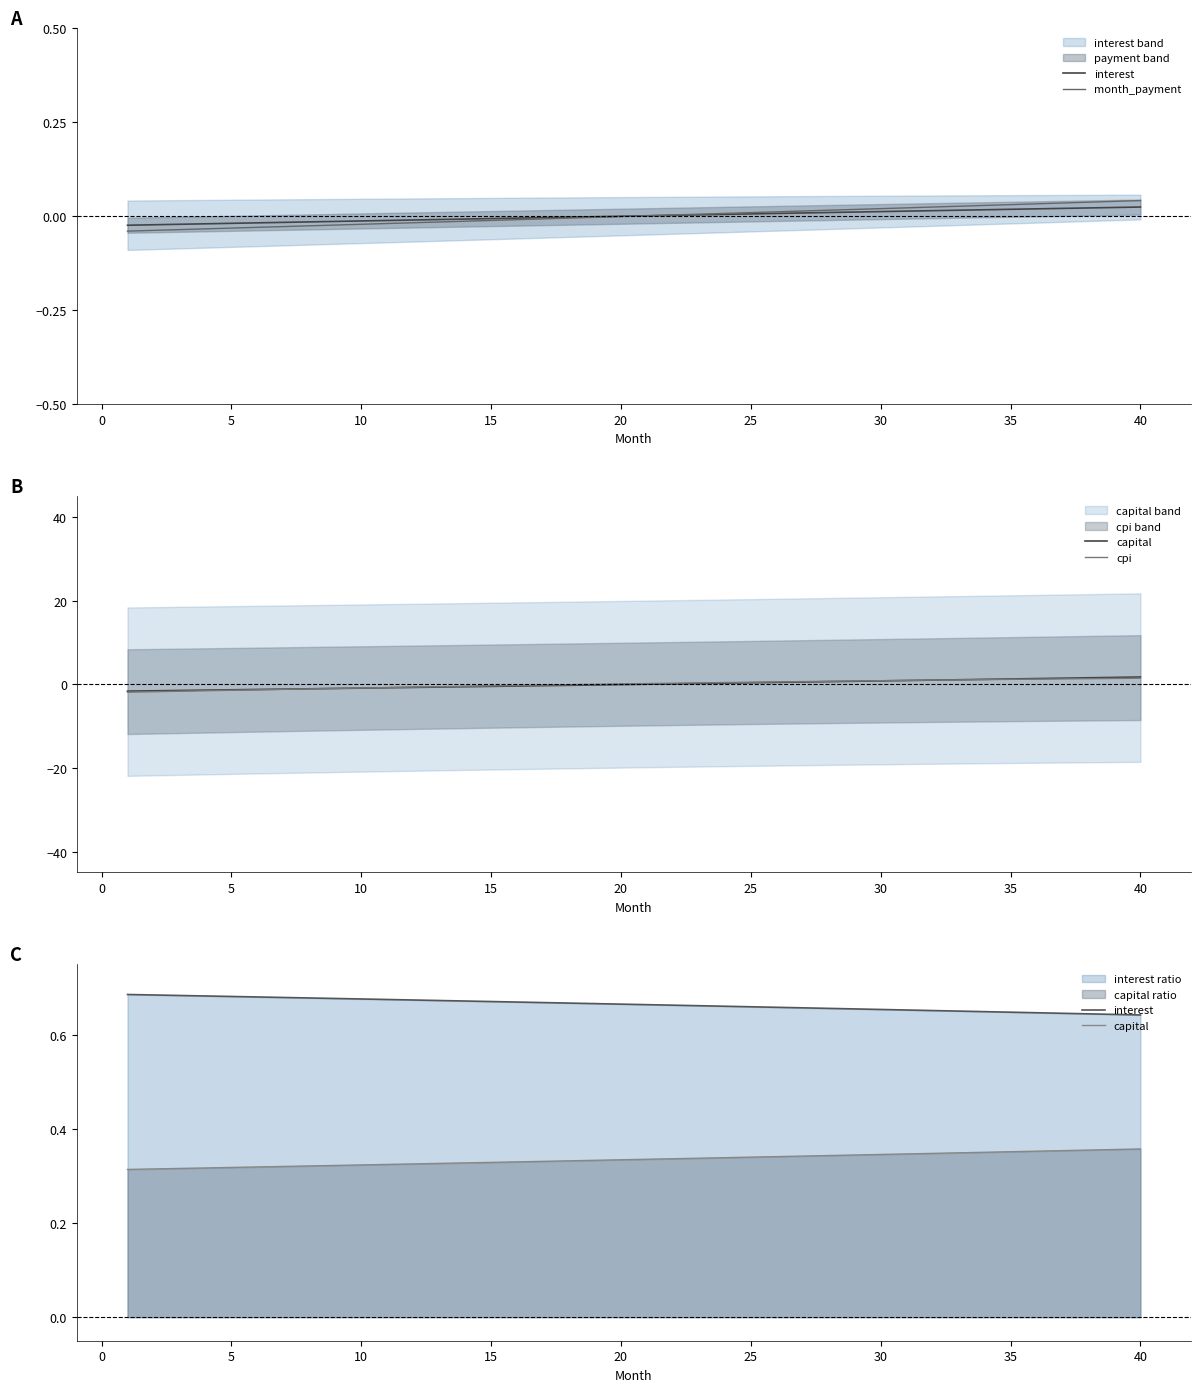

How many positive values does the month_payment series have?

20